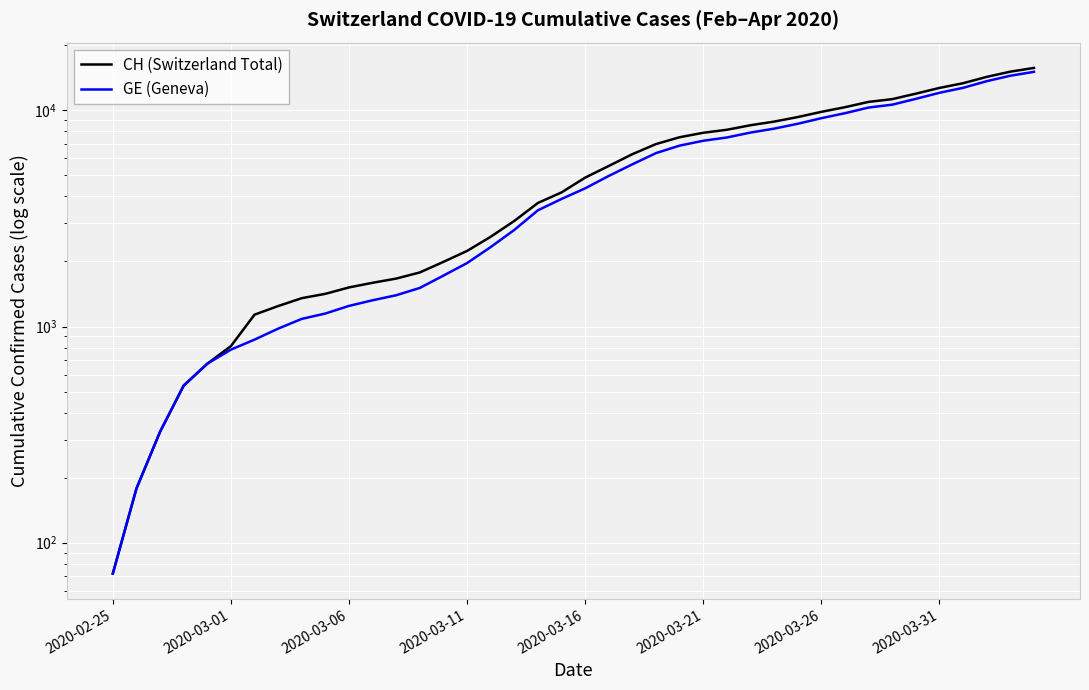

What is the maximum value for CH (Switzerland Total)?

15719